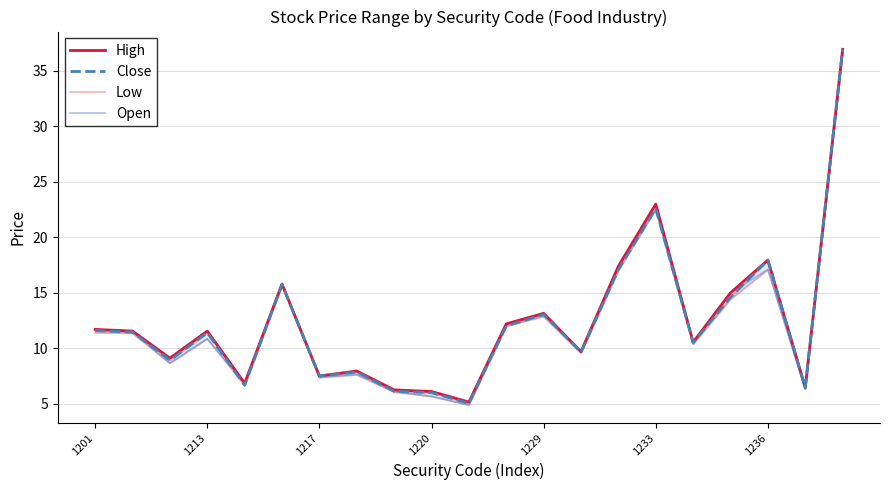

What position from the left is 10?

11